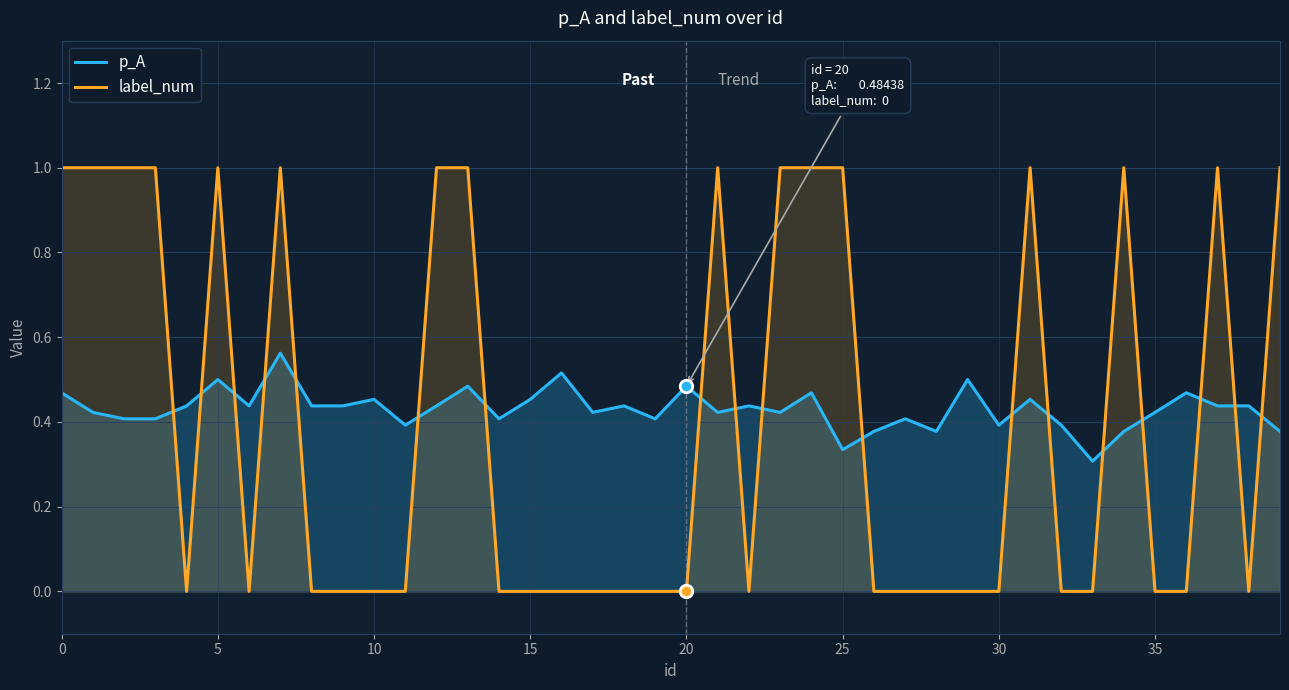

The value of p_A at 20 is 0.3. True or false?

False